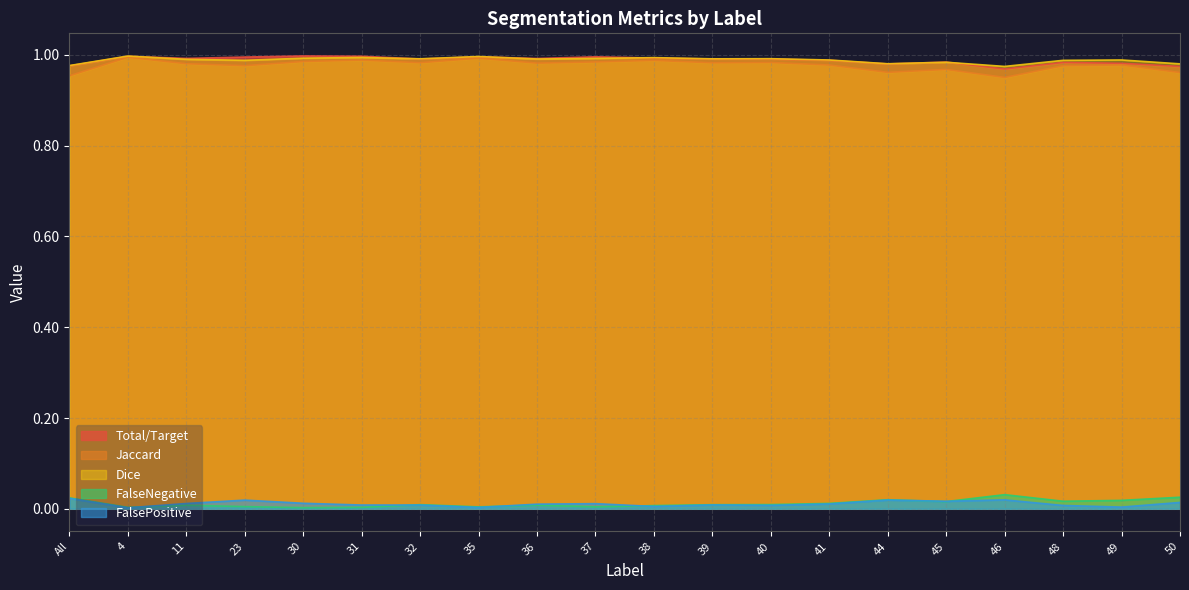

At which category does Dice reach its first local valley?

23